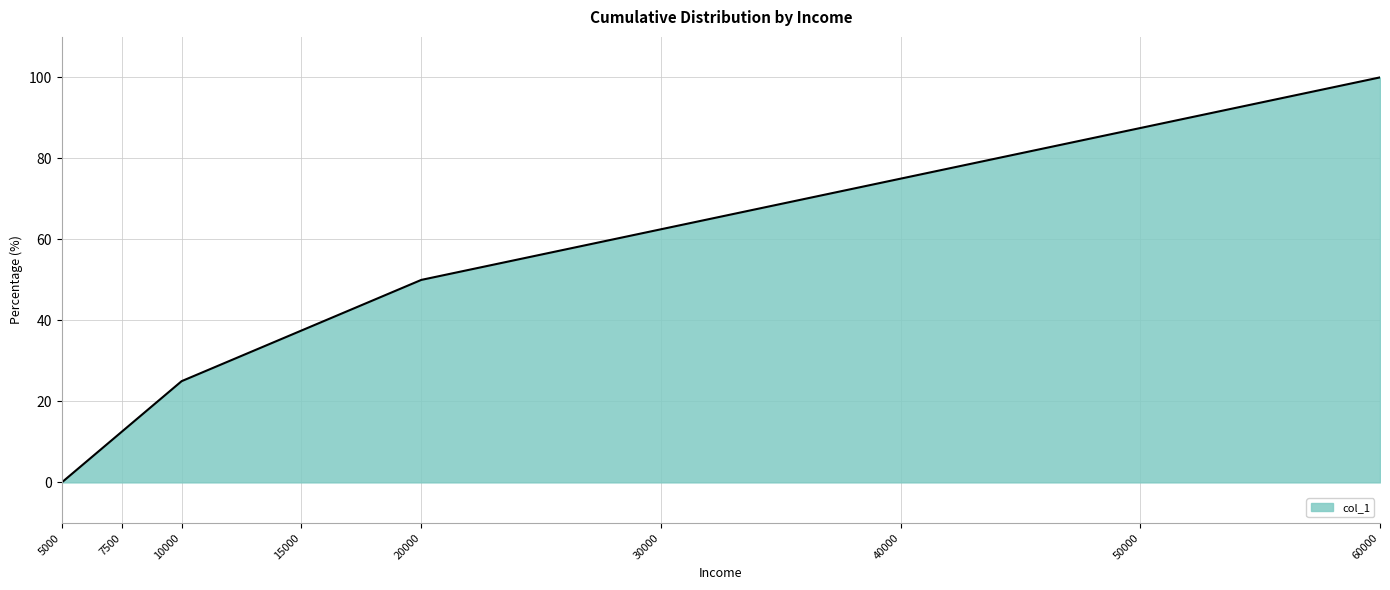

What is the ratio of the value at 50000 to the value at 60000?

0.9